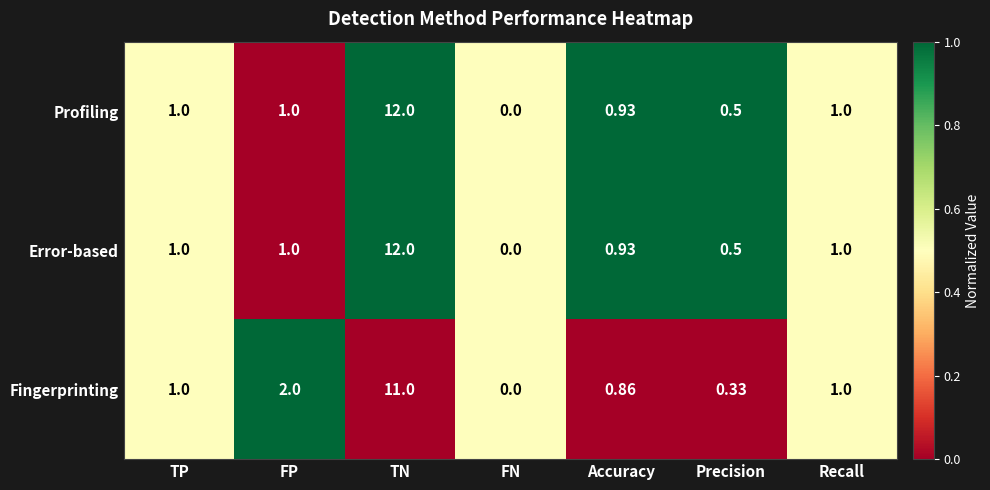

Between Accuracy and Recall, which series saw the biggest shift?

Fingerprinting